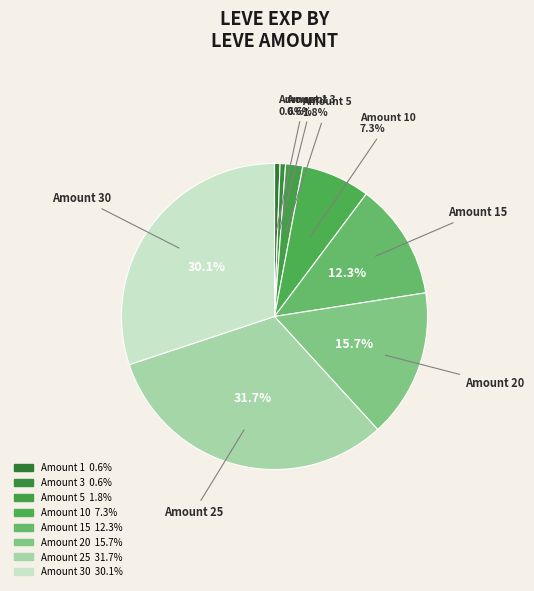

Which has a higher value, Amount 20 or Amount 3?

Amount 20